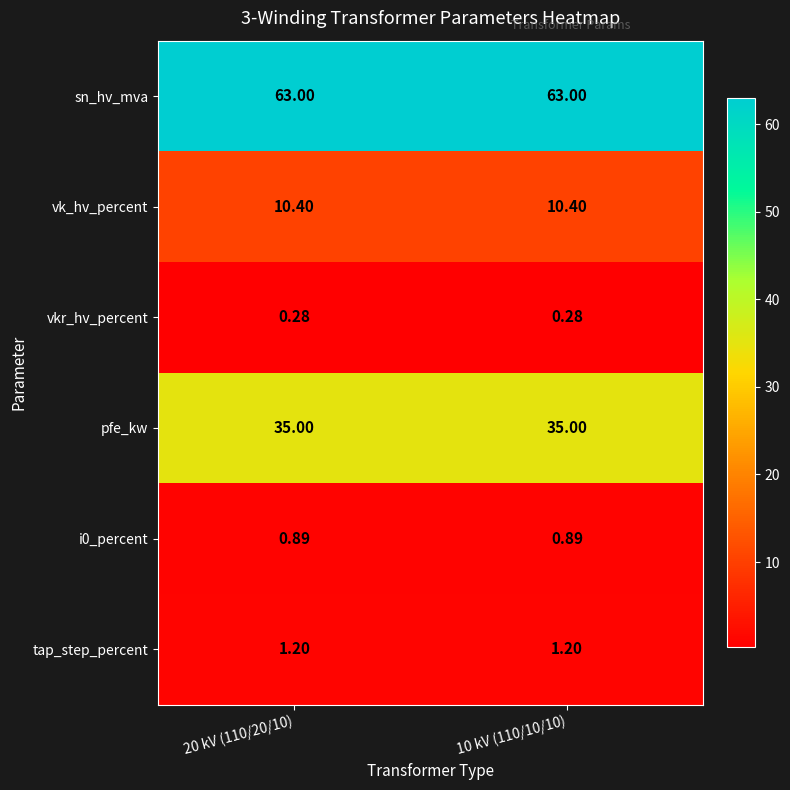

Which series has the largest total across all categories?

sn_hv_mva